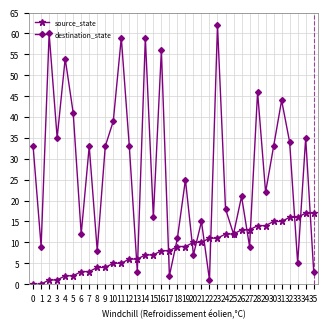

The destination_state series shows 90 at 15. True or false?

False